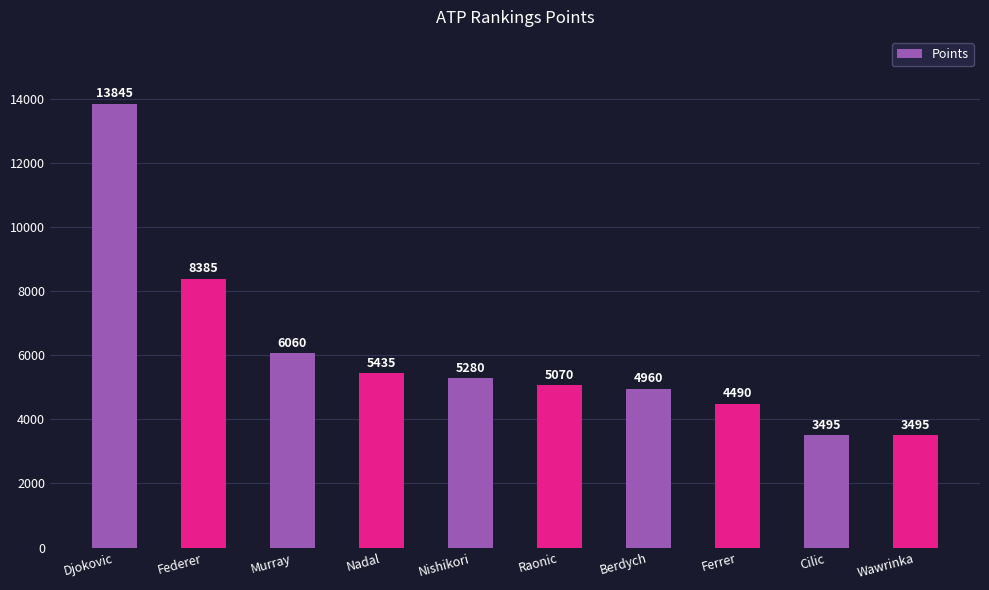

Reading left to right, transcribe all the data shown in this chart.

Djokovic=13845	Federer=8385	Murray=6060	Nadal=5435	Nishikori=5280	Raonic=5070	Berdych=4960	Ferrer=4490	Cilic=3495	Wawrinka=3495